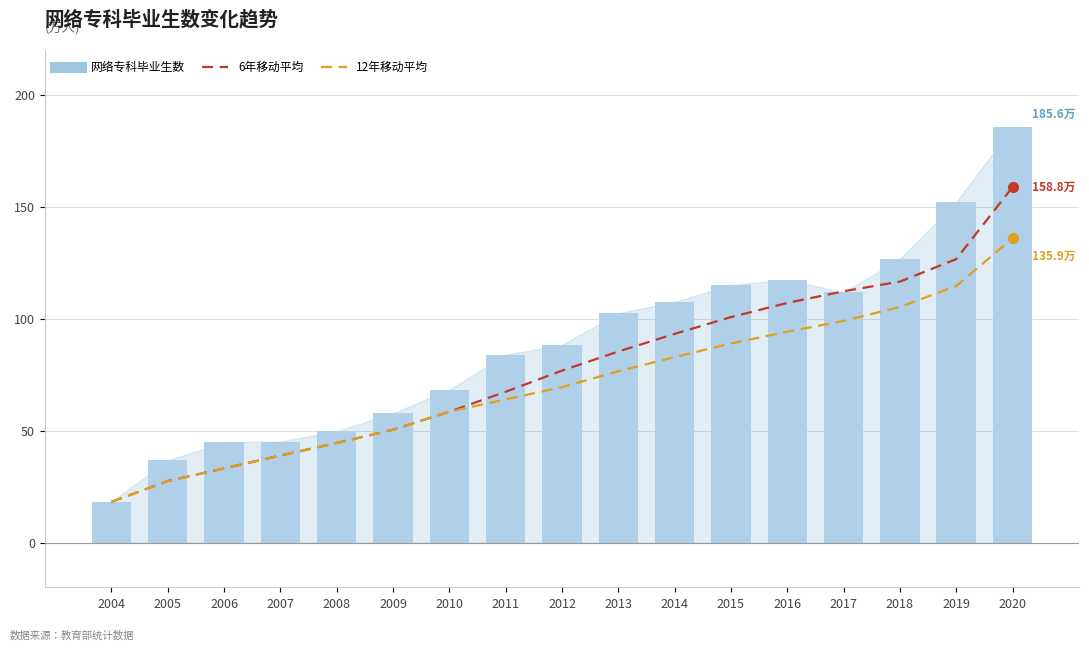

Reading right to left, what are all the values shown in this chart?

6年移动平均: 2020=158.8	2019=126.6	2018=116.6	2017=112.3	2016=107.1	2015=100.7	2014=93.2	2013=85.3	2012=76.8	2011=67.4	2010=58.5	2009=50.4	2008=44.5	2007=38.9	2006=33.1	2005=27.5	2004=18.2
12年移动平均: 2020=135.9	2019=114.6	2018=105.3	2017=99.0	2016=94.2	2015=88.9	2014=82.8	2013=76.5	2012=69.4	2011=64.0	2010=58.5	2009=50.4	2008=44.5	2007=38.9	2006=33.1	2005=27.5	2004=18.2
网络专科毕业生数: 2020=185.6	2019=152.2	2018=126.7	2017=111.8	2016=117.4	2015=115.1	2014=107.5	2013=102.4	2012=88.3	2011=83.9	2010=68.3	2009=57.8	2008=49.8	2007=45.1	2006=44.8	2005=36.7	2004=18.2